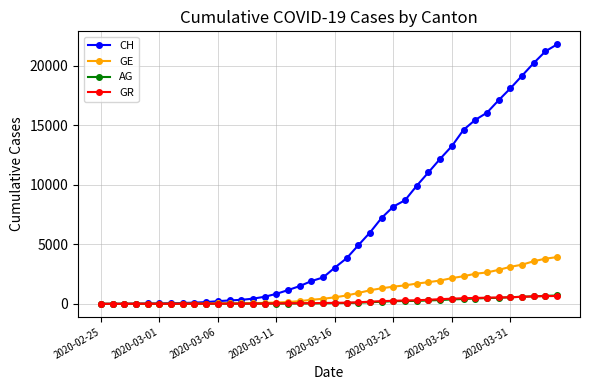

What is the difference between the second highest and second lowest values in the GR series?

647